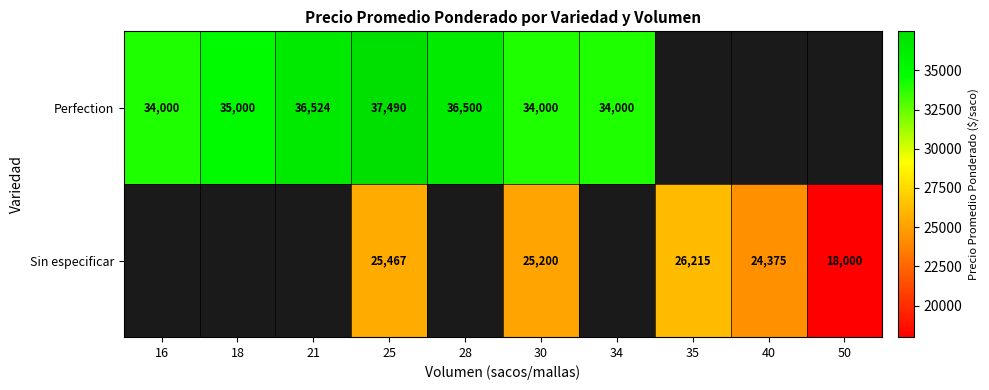

The value of Sin especificar at 30 is 25200. True or false?

True